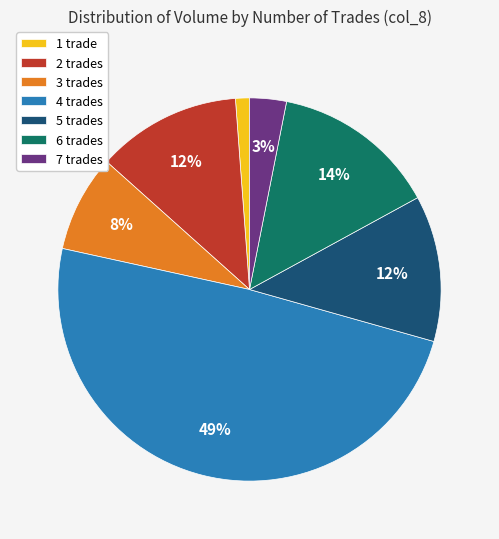

Count the number of slices in the pie.

7